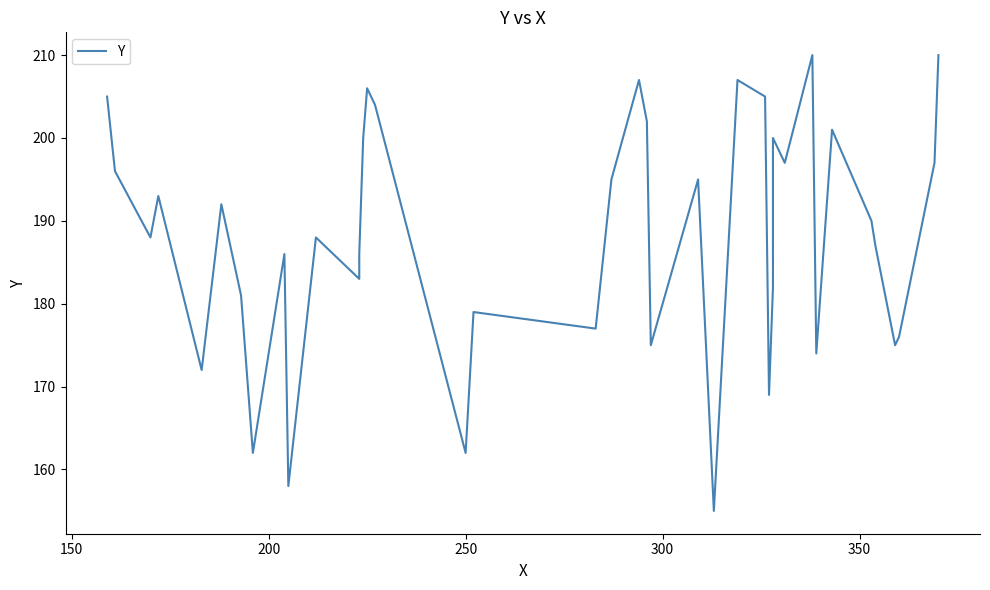

What is the minimum value shown in the chart?

155